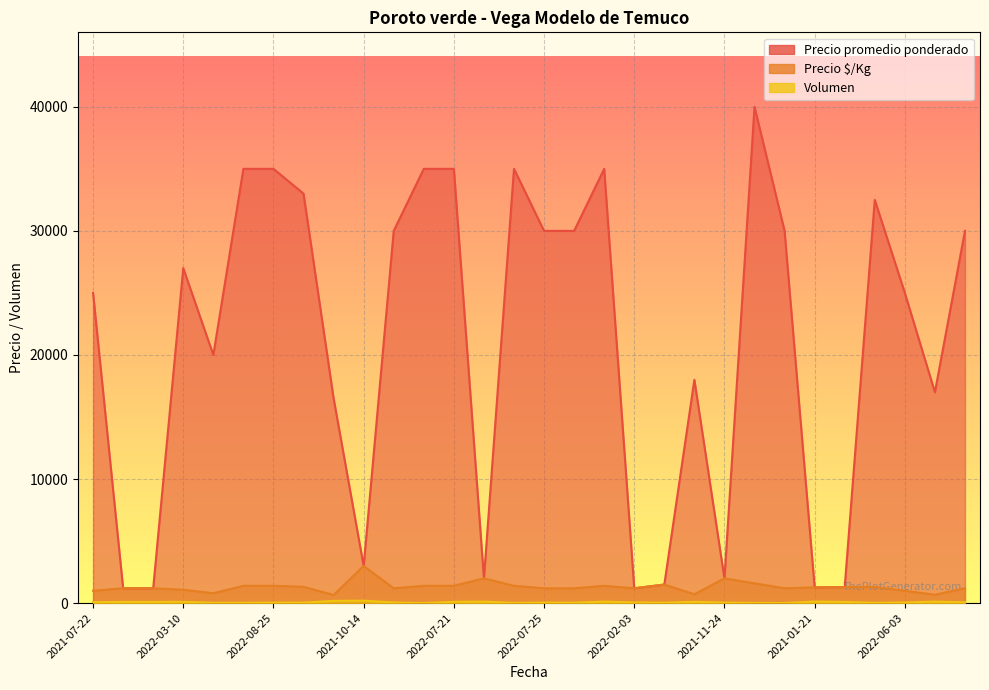

At which category does the chart reach its peak across all series?

2021-09-21